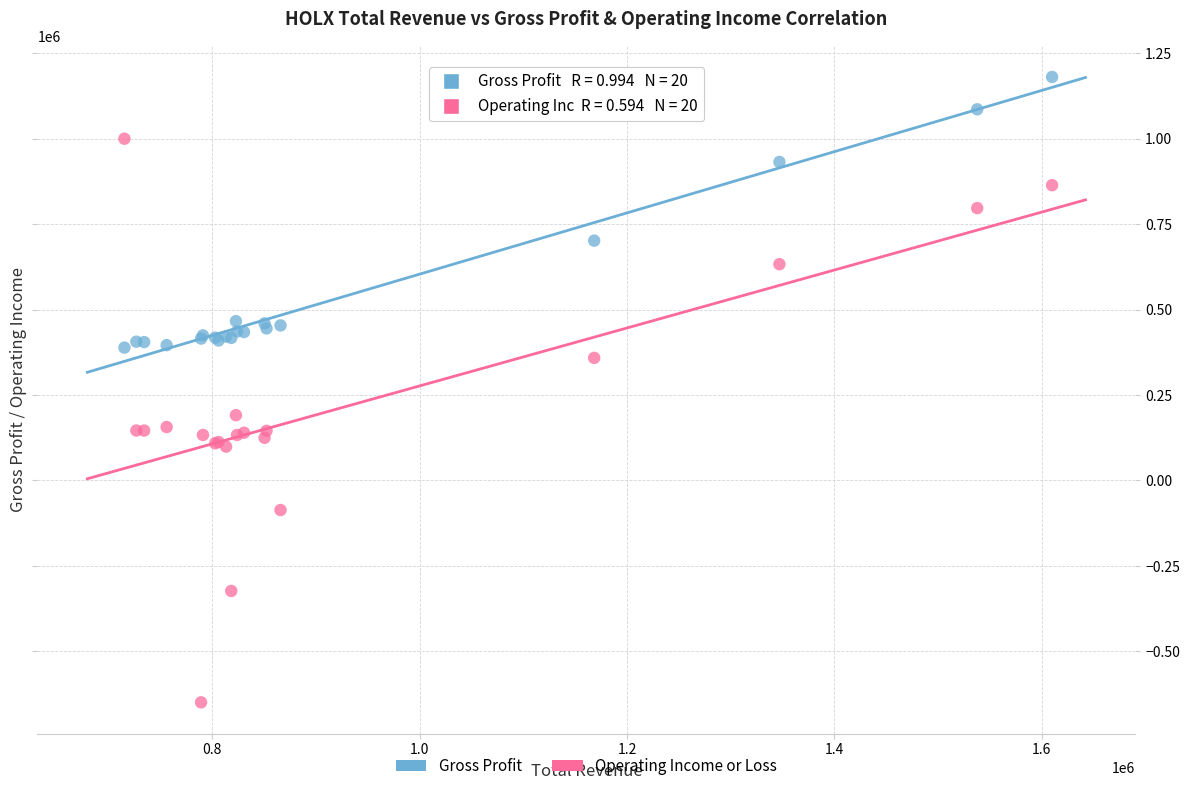

Which series has the largest Y range (max minus min)?

Operating Income or Loss